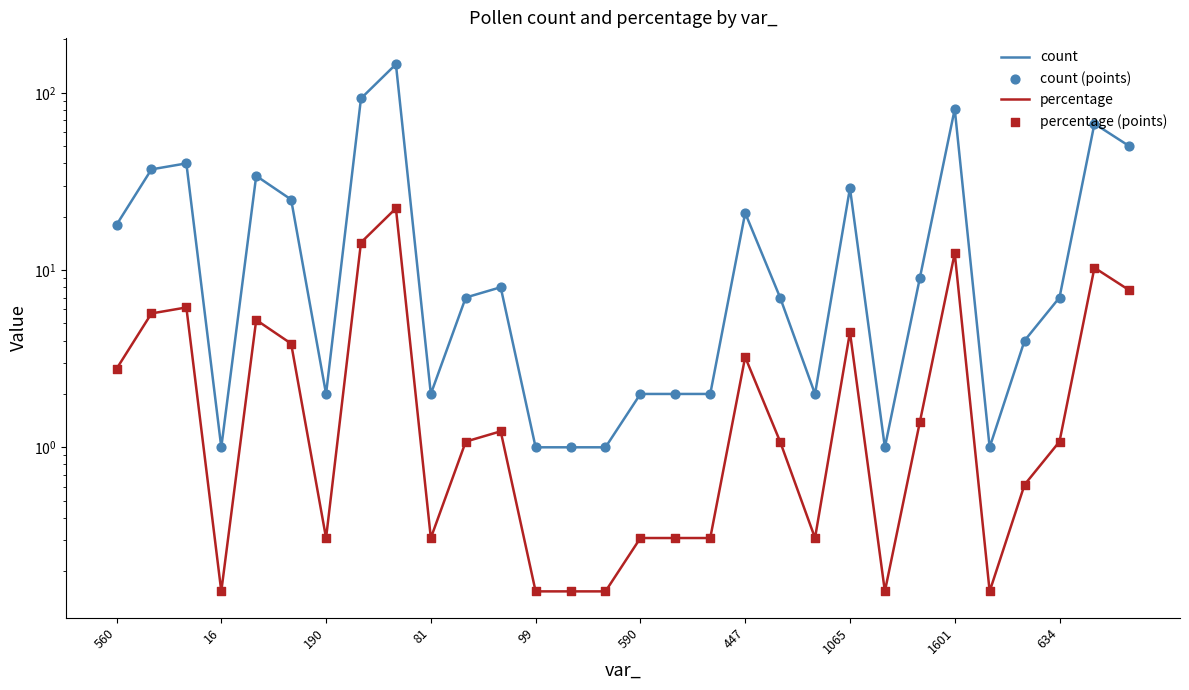

Which series has the largest total across all categories?

count